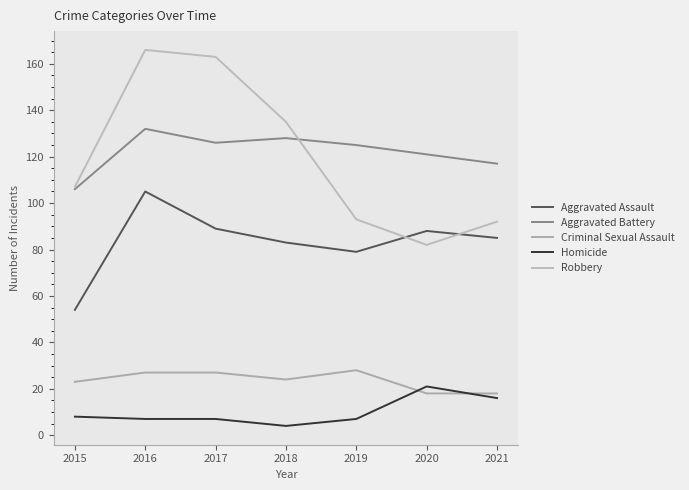

True or false: Robbery and Criminal Sexual Assault cross at least once.

False